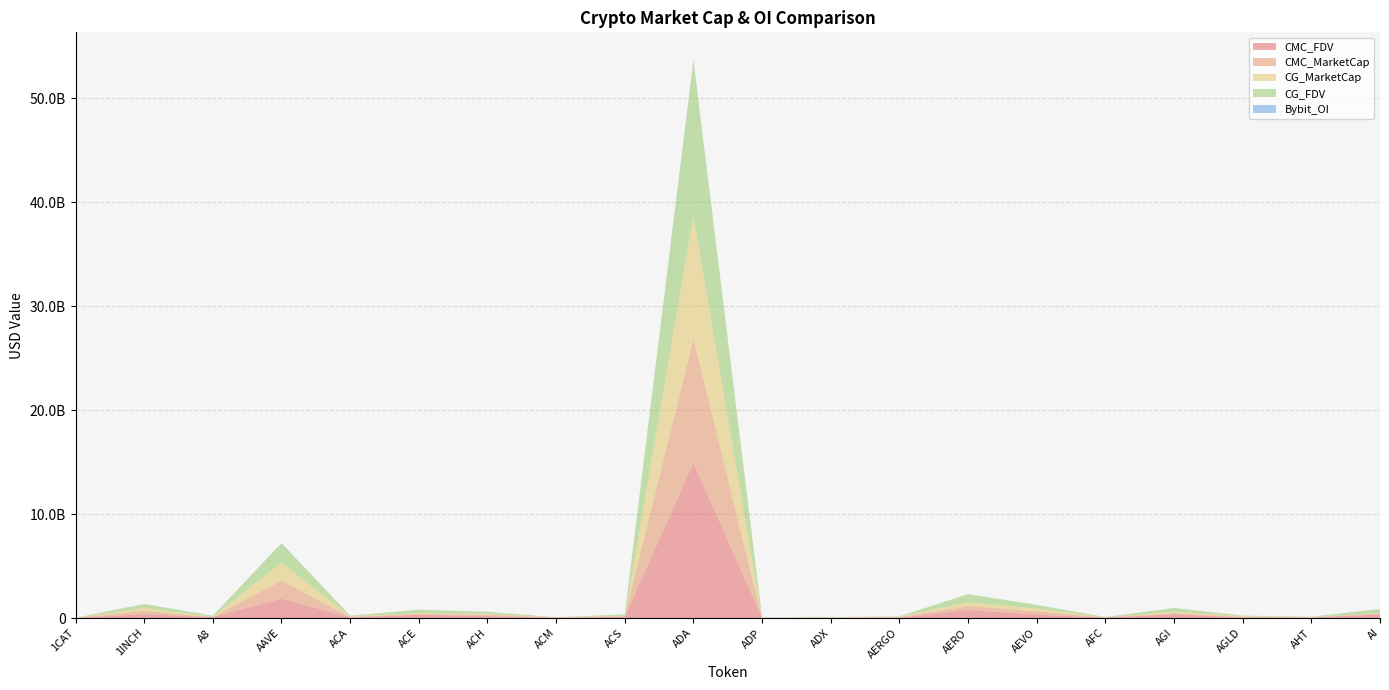

Reading left to right, extract all data points from this chart.

CMC_FDV: 8647649.7	366996690.1	92672943.1	1859389393.7	58549475.6	321782115.9	182584957.0	29113337.6	125562181.6	14935737352.1	17182281.4	20303015.7	42981190.8	778465970.4	335011332.8	39077526.4	366098603.1	58177999.4	45790476.0	367304239.5
CMC_MarketCap: 0.0	307351239.4	16074108.9	1732176290.4	54447001.9	73814753.2	146240537.8	9352057.1	50982827.7	11929774121.3	5239679.5	19497125.0	38253259.8	372229666.6	290484234.4	9833476.6	111185678.8	58177999.4	23661097.1	75871282.0
CG_MarketCap: 0.0	307733537.0	17964824.0	1733744425.0	54549562.0	78385571.0	90248123.0	9355145.0	50982935.0	11829704637.0	5250655.0	19499786.0	38222397.0	371294626.0	290435966.0	9829315.0	124012200.0	58234589.0	23650781.0	47775894.0
CG_FDV: 8640878.0	367453177.0	92602184.0	1861074006.0	58659763.0	321249095.0	182552109.0	29064705.0	125562454.0	14944552347.0	17218272.0	20305787.0	42946514.0	776512640.0	334955666.0	39060990.0	357862585.0	58234589.0	33698248.0	367506880.0
Bybit_OI: 803357.0	3686300.0	1181998.0	25550944.0	0.0	2048228.0	1273252.0	0.0	0.0	35605779.0	0.0	0.0	542674.0	1323932.0	4352107.0	0.0	5625978.0	698819.0	0.0	1311995.0